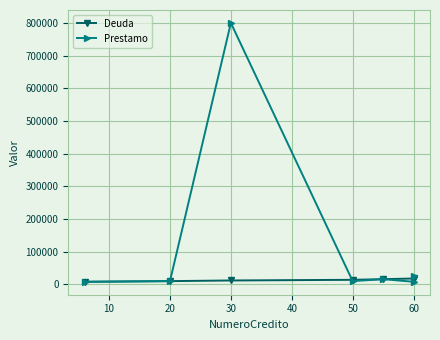

What is the maximum value for Deuda?

20000